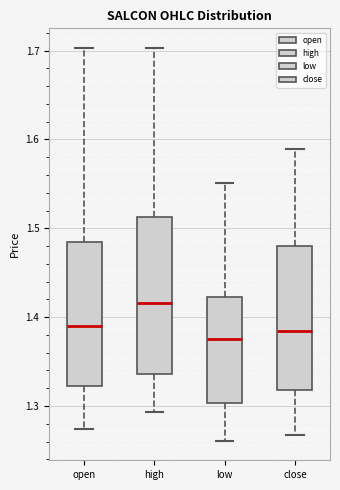

Where does the median line of the box for low sit on the y-axis? The values are not printed on the chart, so give them approximately, as read against the axis.

1.38